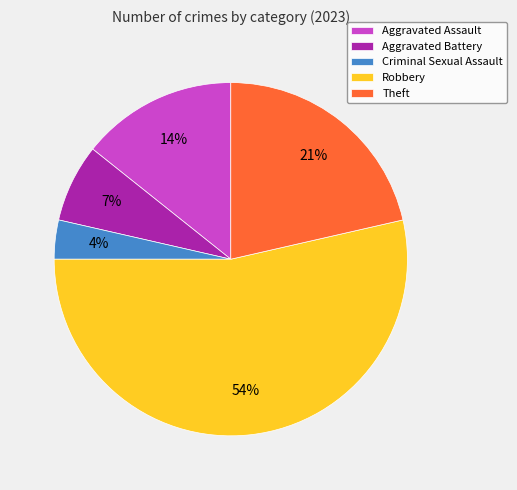

Is it true that Aggravated Assault is 14% of the pie?

True